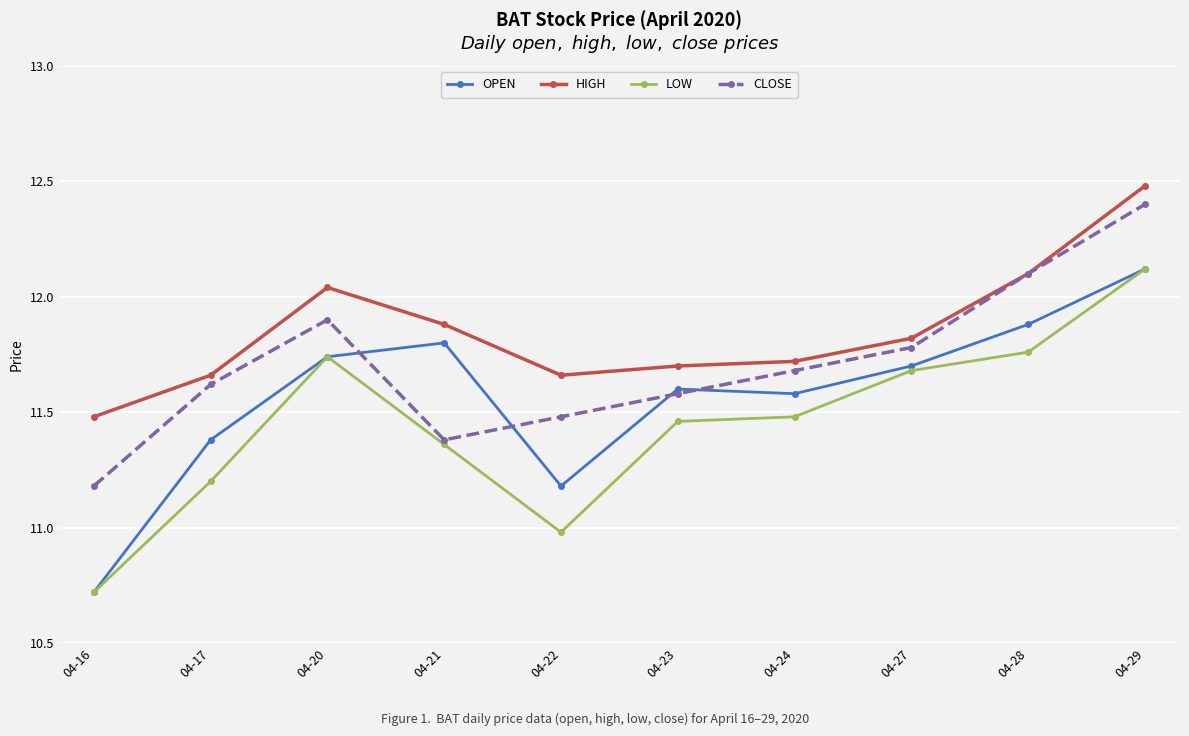

How many interior local valleys does the HIGH series have?

1